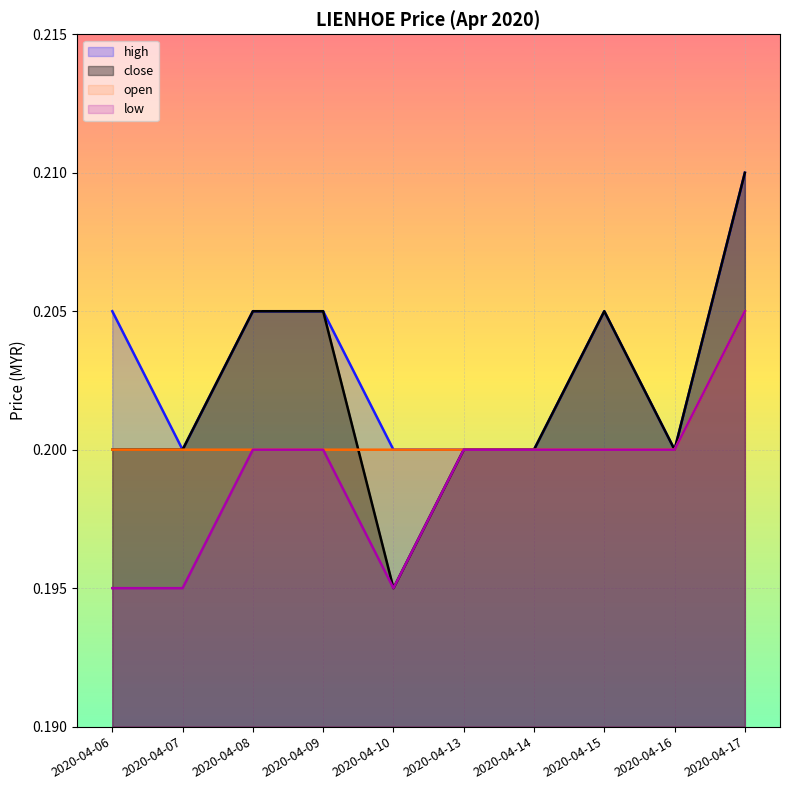

True or false: open and high intersect in this chart.

False